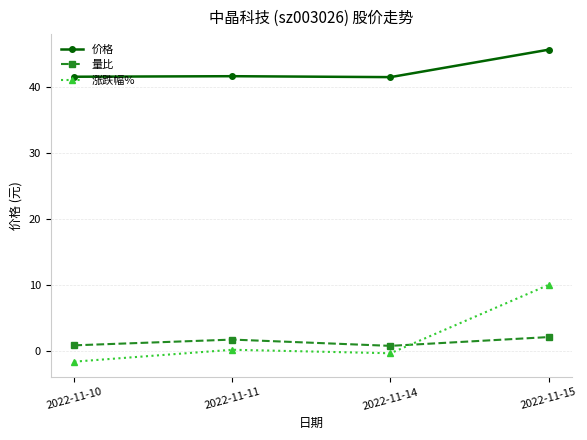

Rank the series by their maximum value, from lowest to highest.

量比, 涨跌幅%, 价格